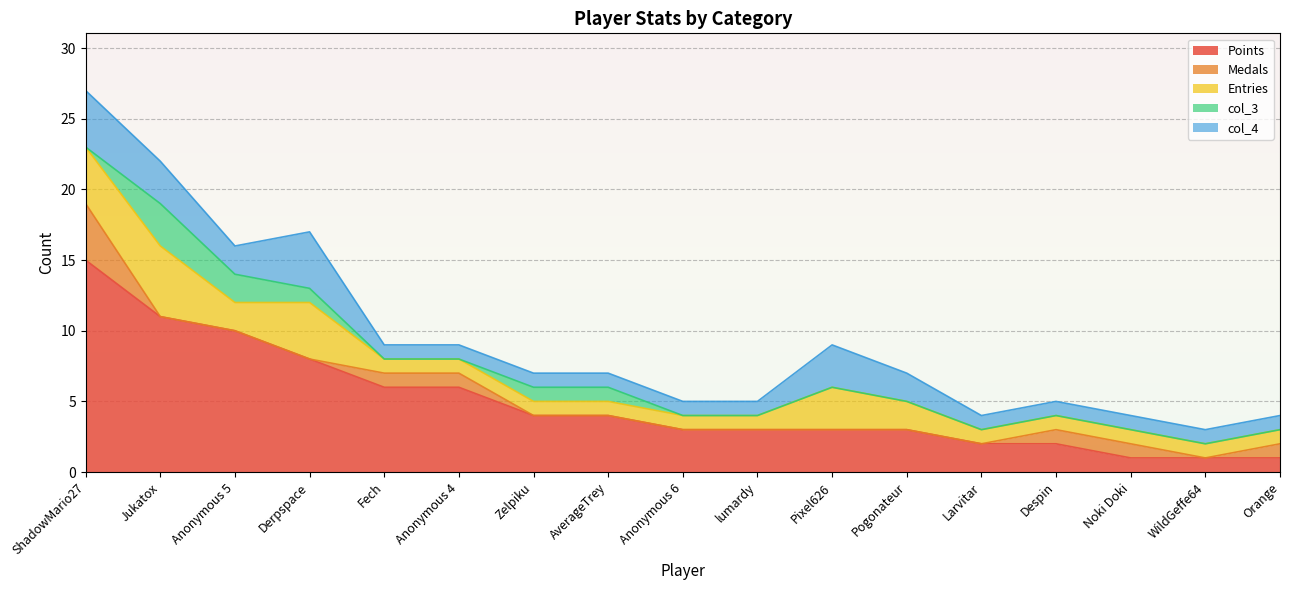

Read the Points value at Pogonateur.

3